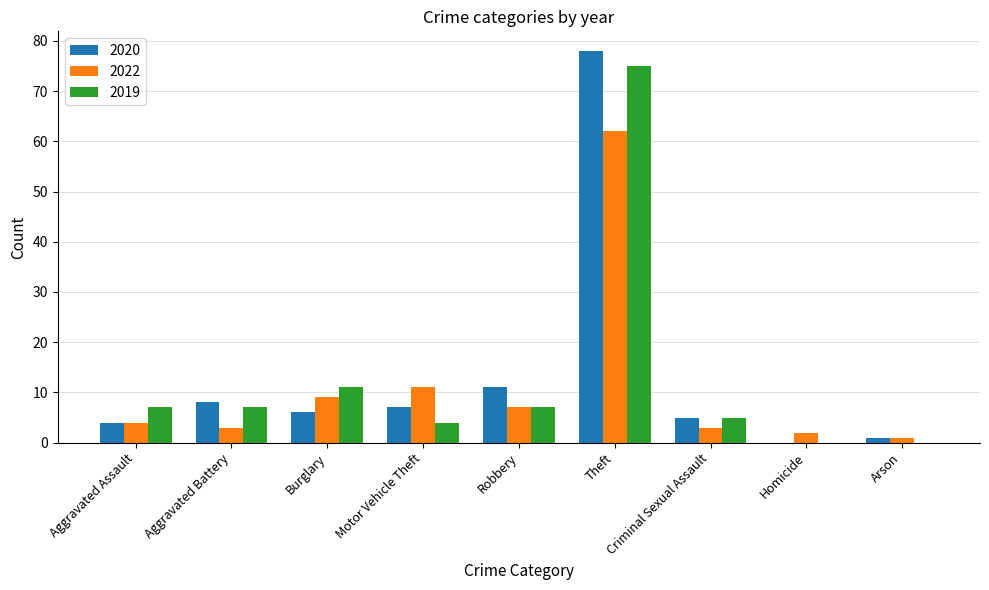

What is the maximum value shown in the chart?

78